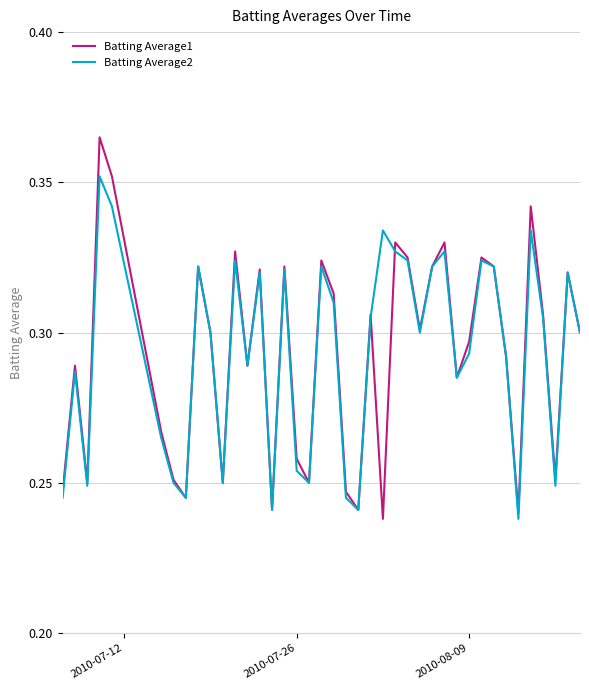

True or false: Batting Average2 and Batting Average1 intersect in this chart.

True